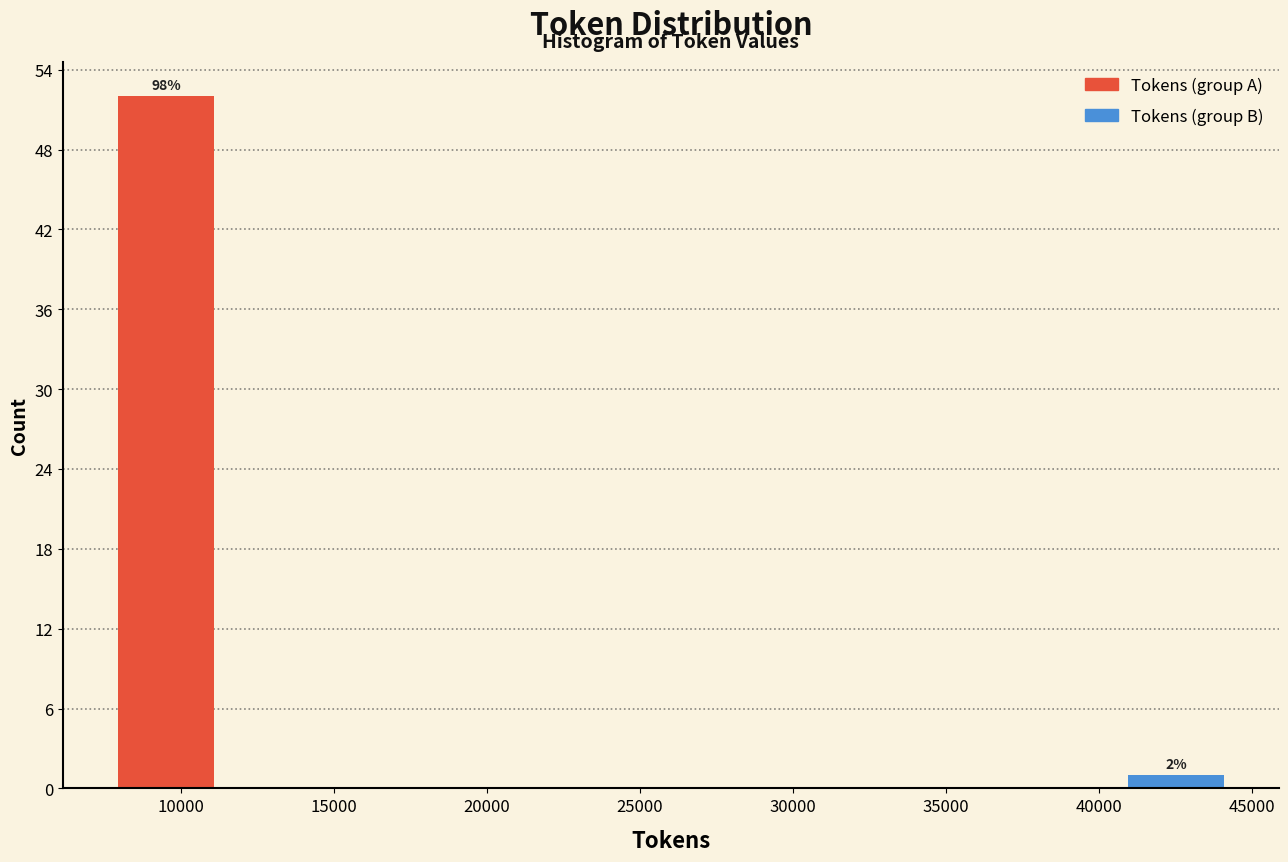

Which range on the x-axis has the tallest bar?

7500 to 11500